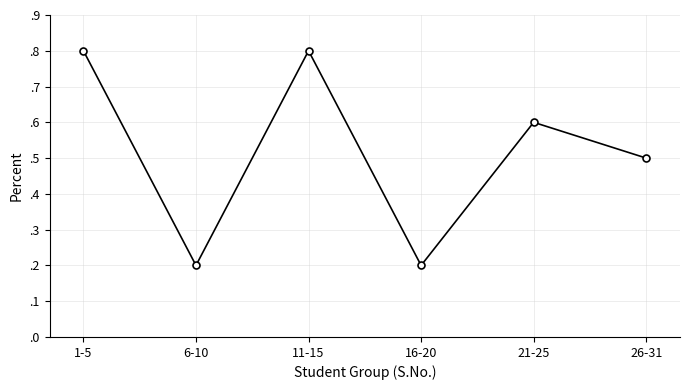

Which has a higher value, 26-31 or 21-25?

21-25